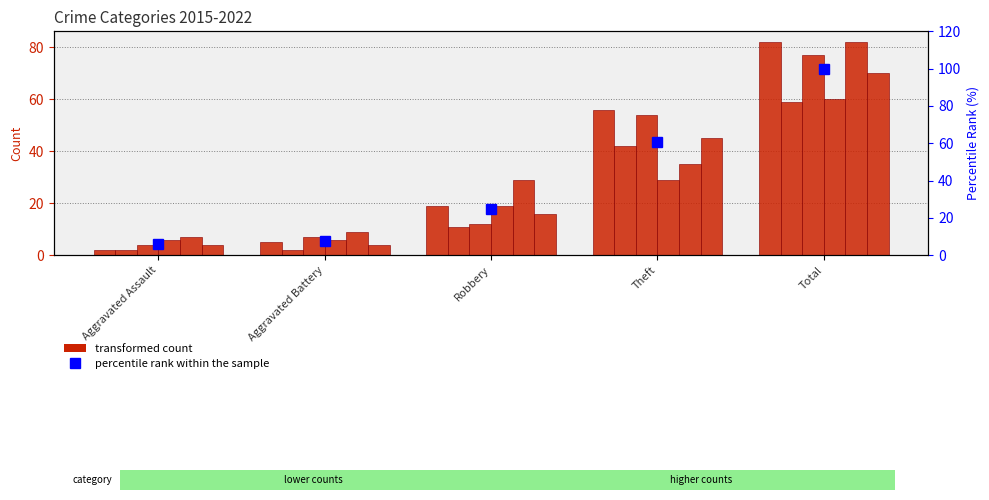

What is the greatest value displayed?

100.0